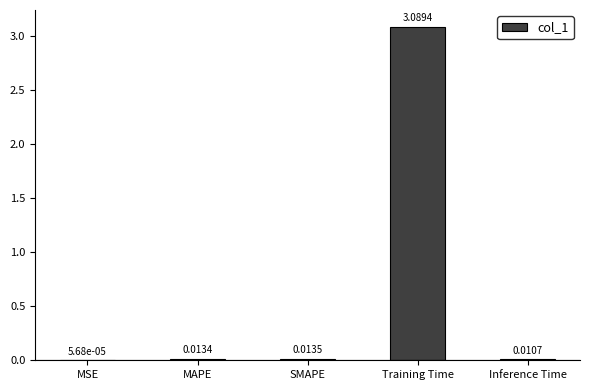

What is the sum of the values at Training Time and MAPE?

3.1